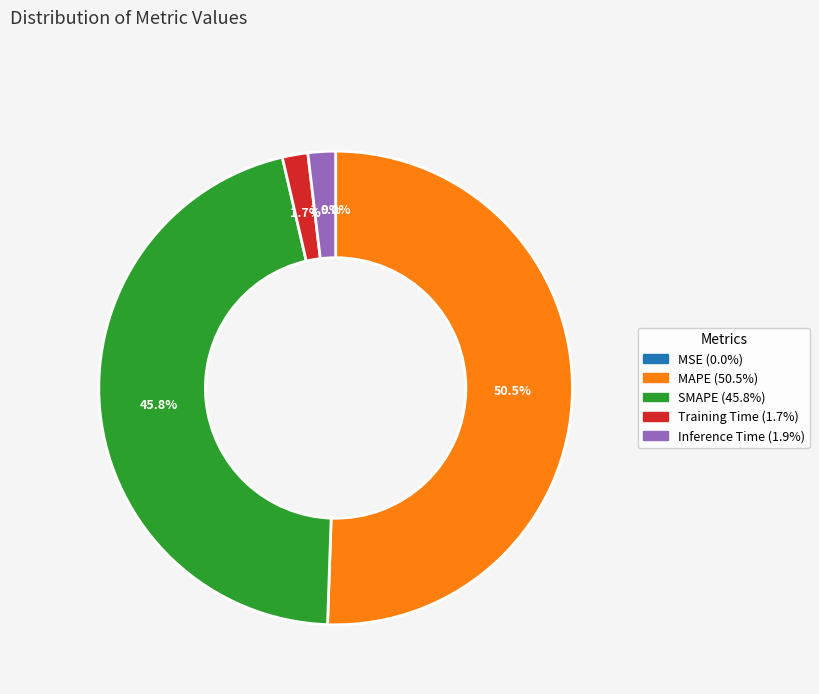

To the nearest percent, what percentage of the pie is SMAPE?

46%